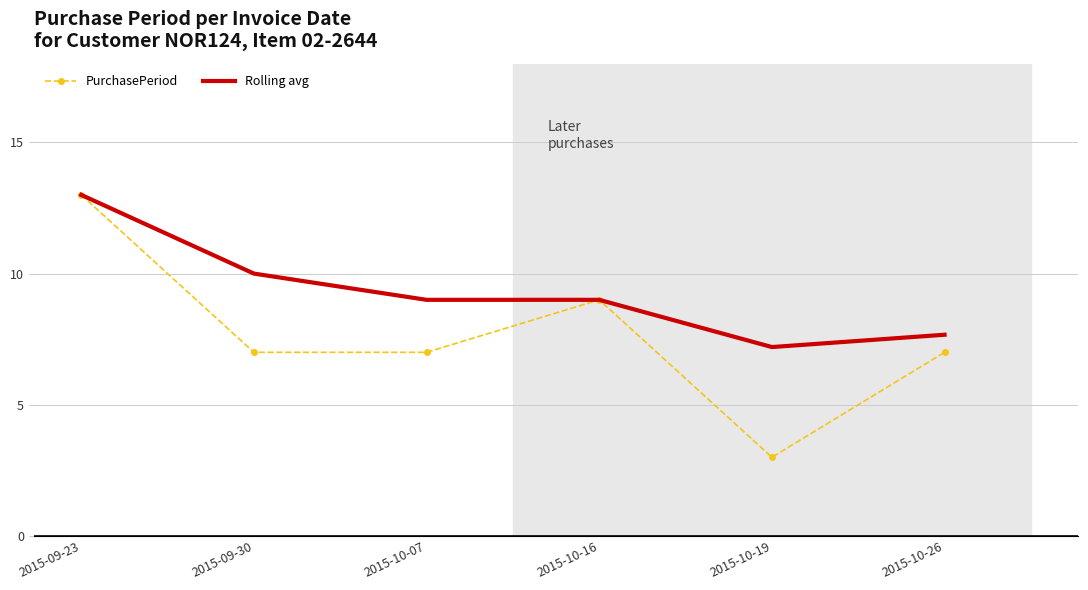

What is the total value across all series at 2015-10-26?

14.7